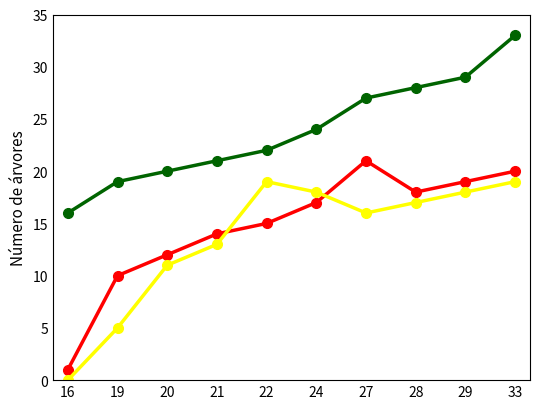

At which category is the sum across all series the highest?

33